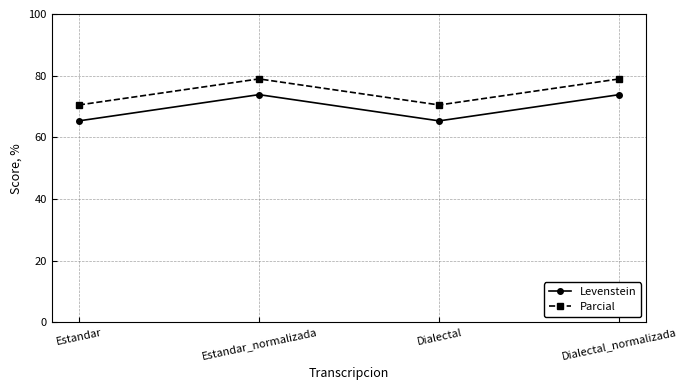

In Parcial, how many points are lower than both neighbors (excluding endpoints)?

1